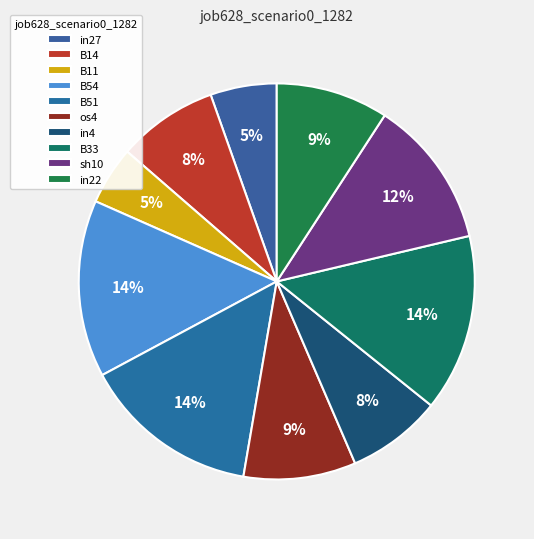

Does in27 represent more than half of the total?

No